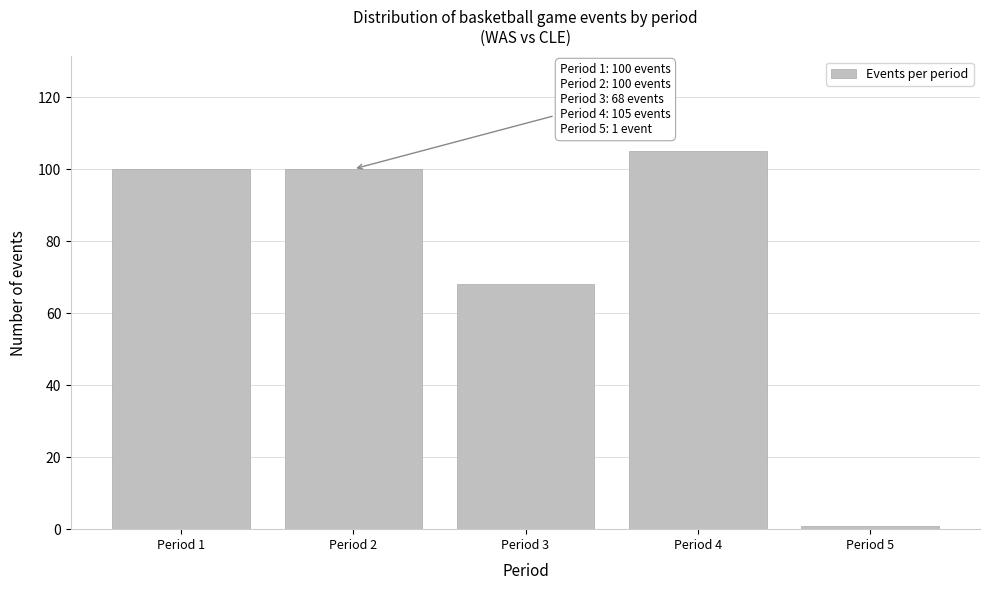

Reading left to right, what are all the values shown in this chart?

100	100	68	105	1